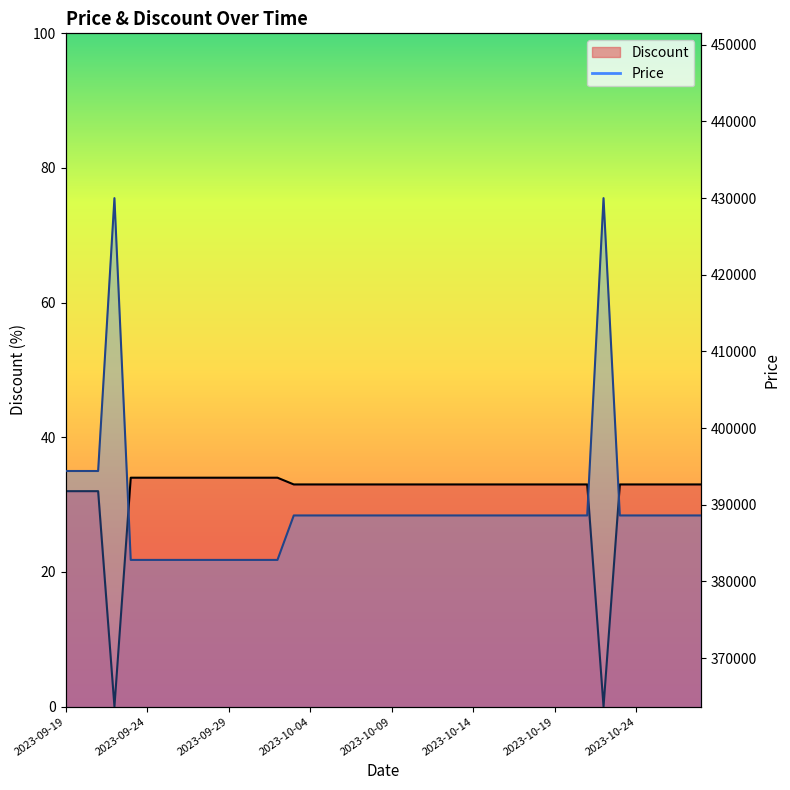

Which category has the lowest value across all series?

2023-09-22